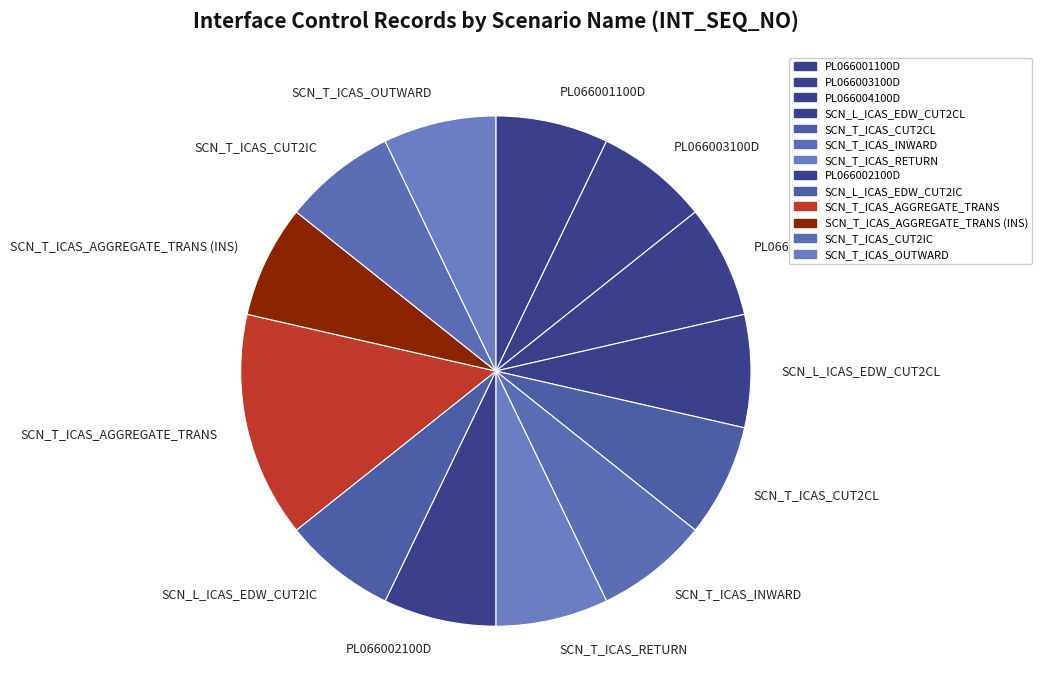

Which has a higher value, SCN_T_ICAS_AGGREGATE_TRANS or SCN_T_ICAS_CUT2CL?

SCN_T_ICAS_AGGREGATE_TRANS